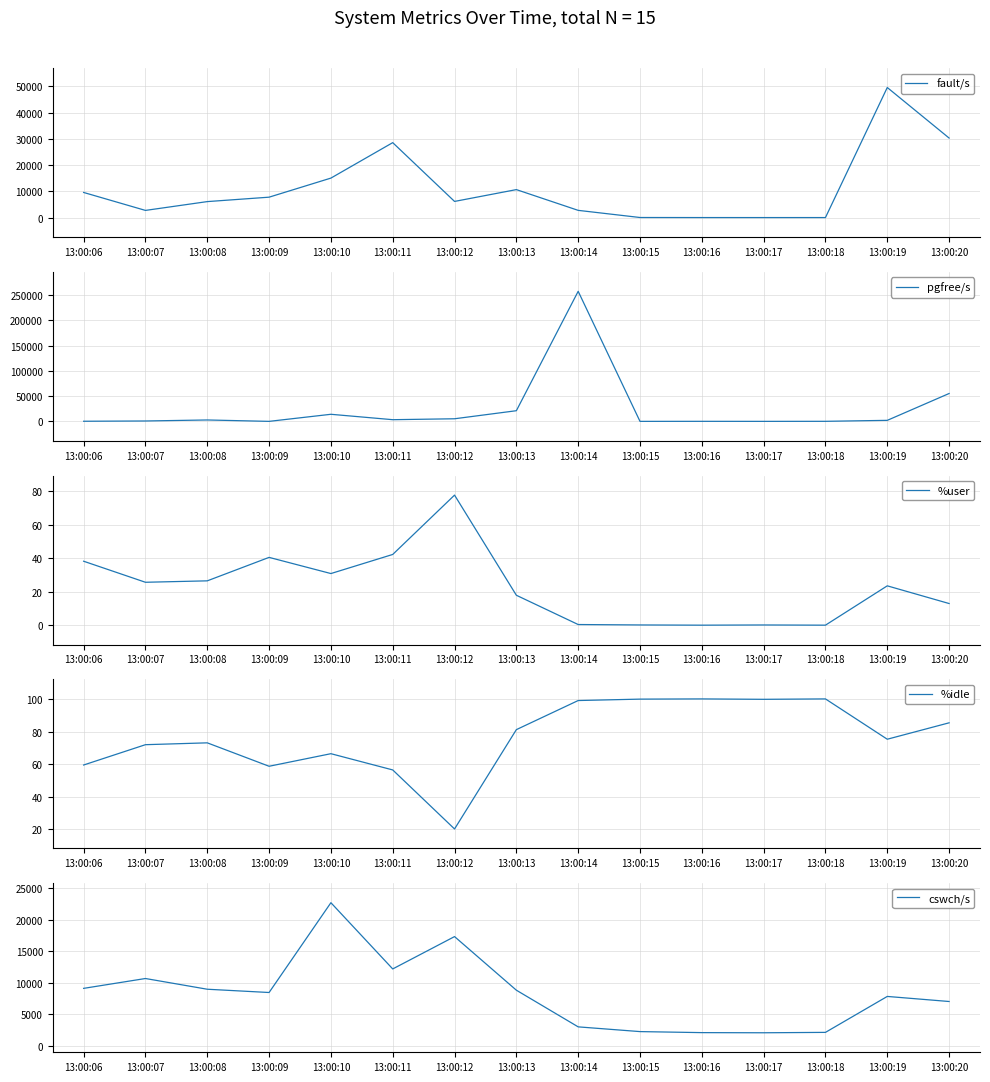

Reading left to right, list all the values displayed in this chart.

fault/s: 9576.0	2731.0	6090.0	7779.0	15054.0	28577.0	6158.0	10664.0	2749.0	24.0	3.0	0.0	2.0	49606.0	30329.0
pgfree/s: 362.0	887.0	2878.0	135.0	14110.0	3438.0	5256.0	21177.0	257107.0	127.0	198.0	121.0	227.0	2136.0	55171.0
%user: 38.1	25.6	26.4	40.4	30.8	42.2	77.6	17.8	0.4	0.1	0.0	0.1	0.0	23.5	12.9
%idle: 59.5	71.9	73.1	58.7	66.4	56.5	20.2	81.2	99.0	99.9	100.0	99.8	100.0	75.3	85.3
cswch/s: 9123.0	10686.0	8985.0	8466.0	22714.0	12205.0	17338.0	8832.0	3014.0	2263.0	2100.0	2077.0	2139.0	7842.0	7039.0